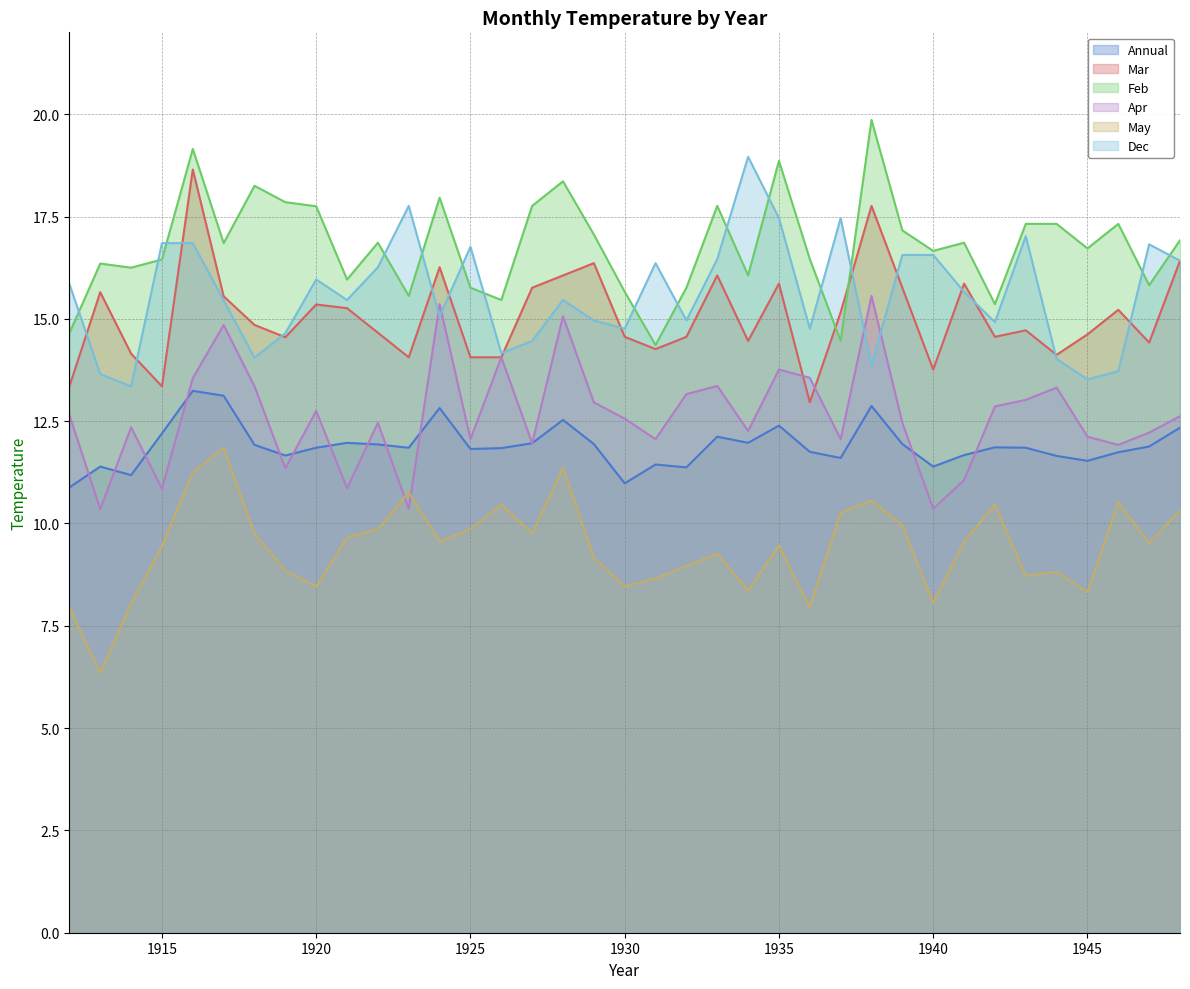

Which category has the lowest value across all series?

1913